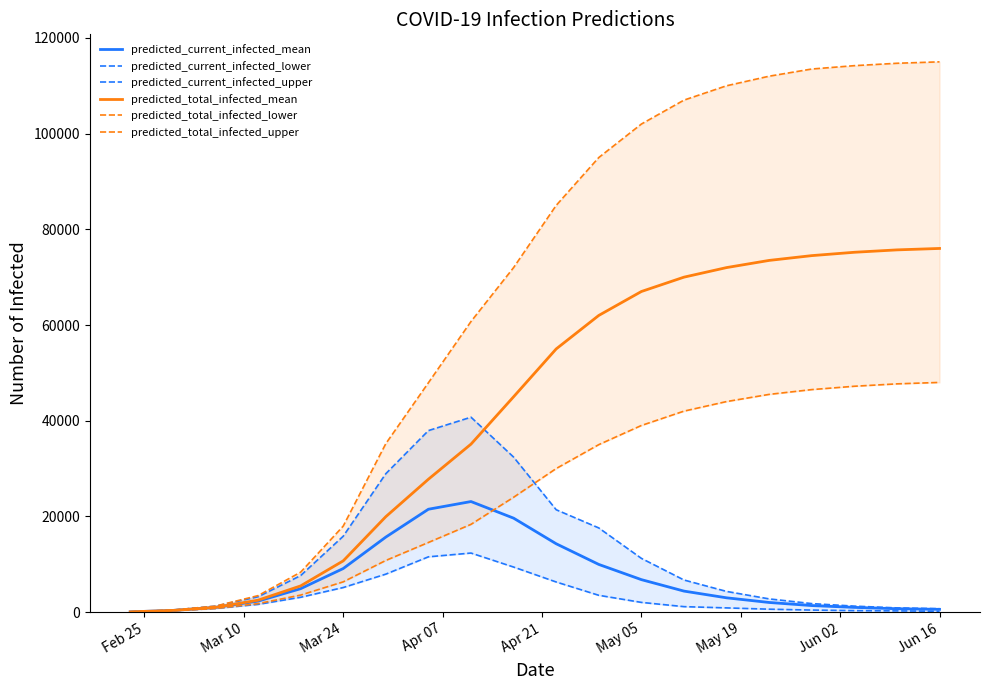

How many lines are shown in the chart?

6